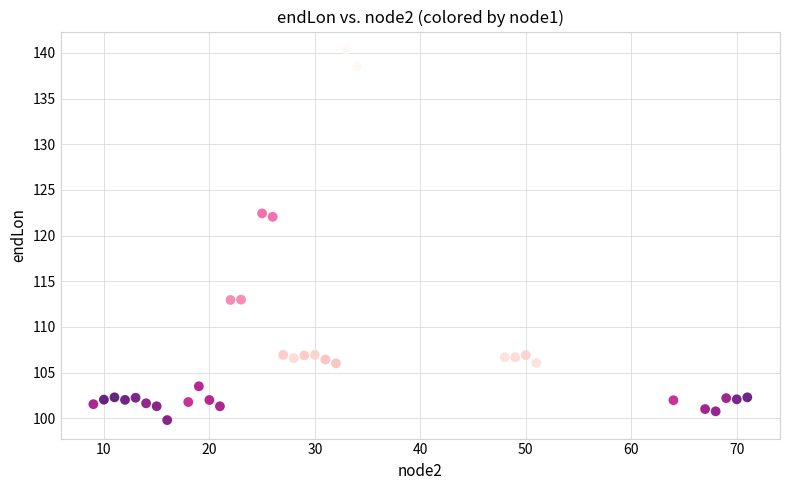

What is the range of X values (max minus min)?

62.0